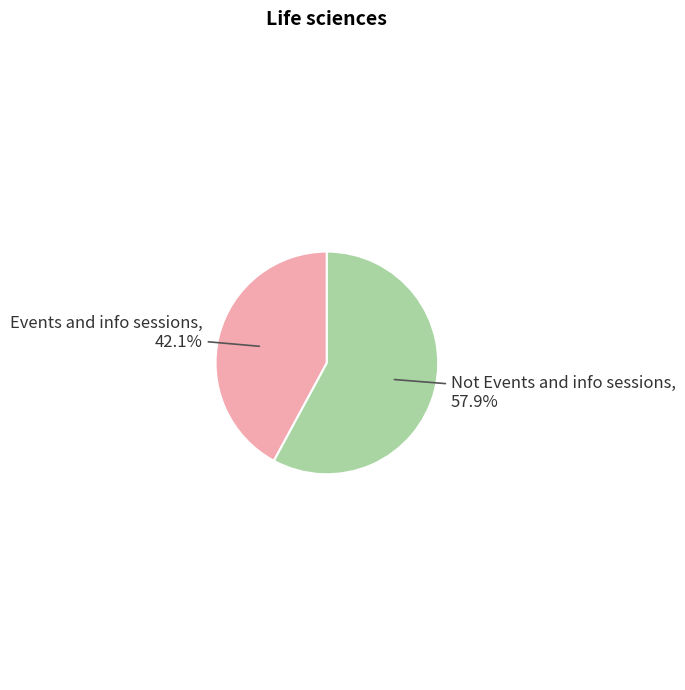

True or false: Events and info sessions accounts for 42% of the total.

True